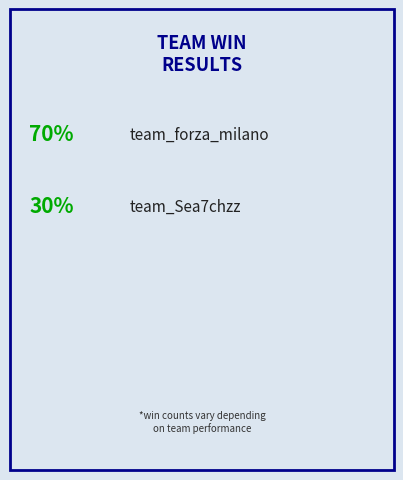

Do team_forza_milano and team_Sea7chzz together represent more than half of the pie?

Yes